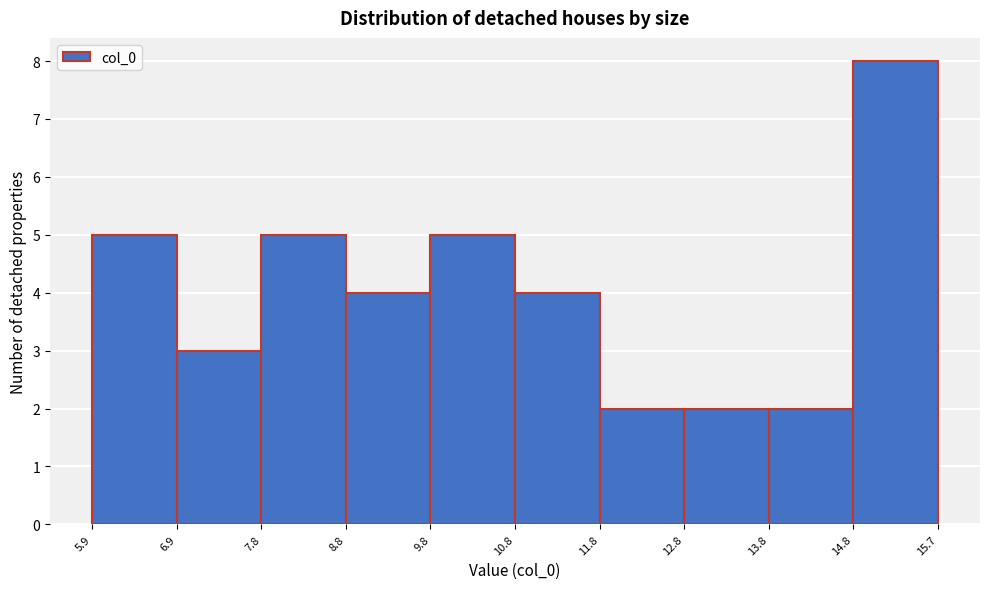

Which range on the x-axis has the tallest bar?

14.8 to 15.7